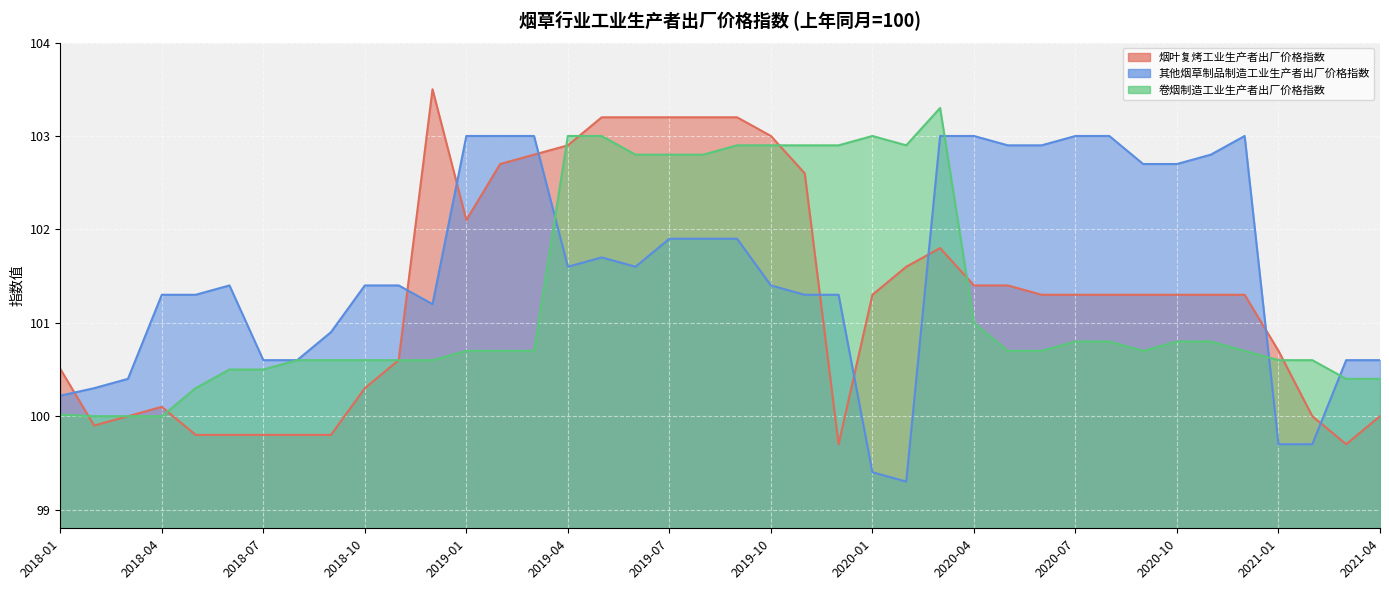

What are all the series names shown in the legend?

烟叶复烤工业生产者出厂价格指数, 其他烟草制品制造工业生产者出厂价格指数, 卷烟制造工业生产者出厂价格指数